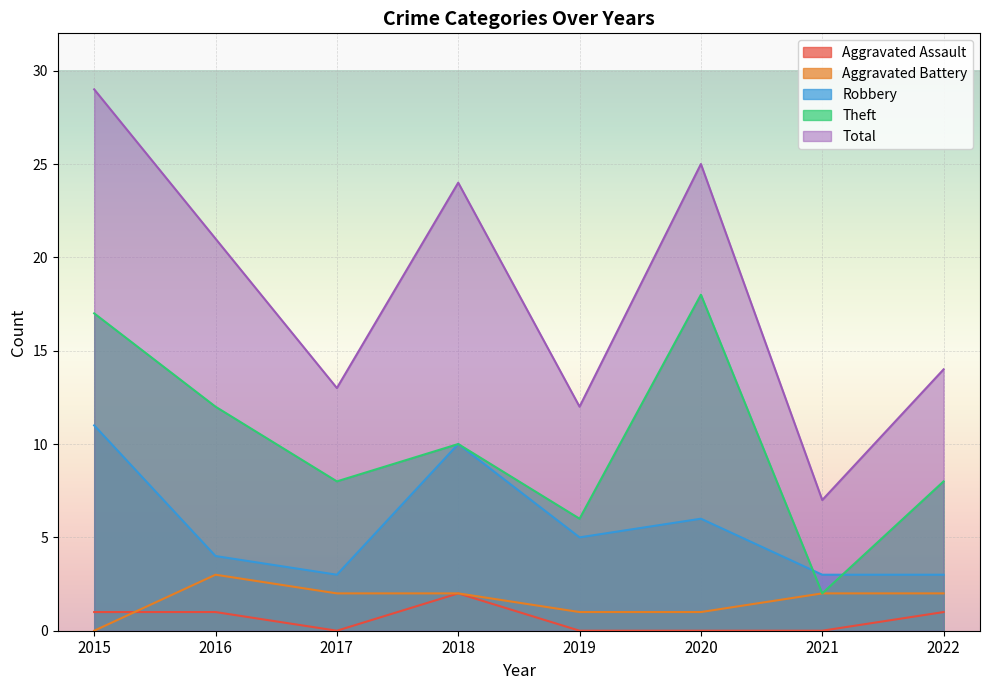

Reading left to right, list all the values displayed in this chart.

Aggravated Assault: 1	1	0	2	0	0	0	1
Aggravated Battery: 0	3	2	2	1	1	2	2
Robbery: 11	4	3	10	5	6	3	3
Theft: 17	12	8	10	6	18	2	8
Total: 29	21	13	24	12	25	7	14